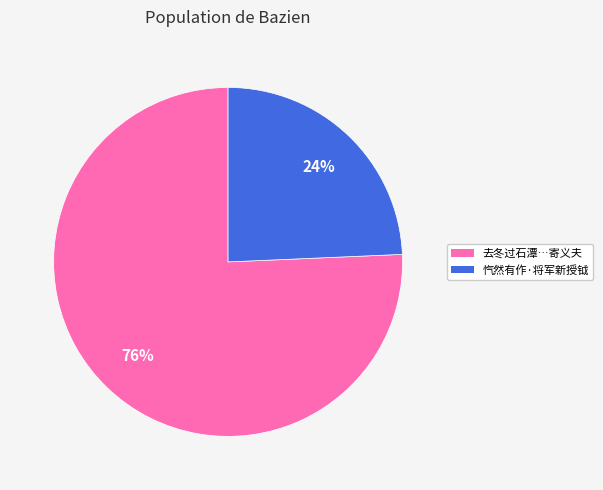

Is there any slice that represents more than half of the pie?

Yes